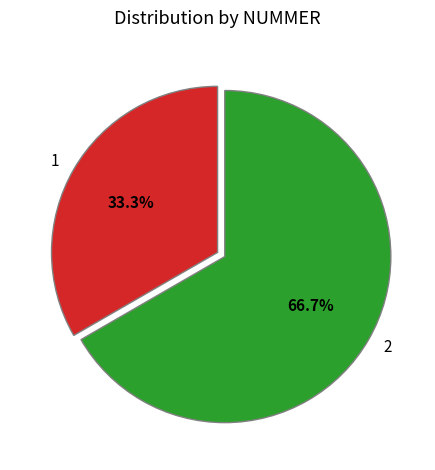

Which slice is the smallest?

1